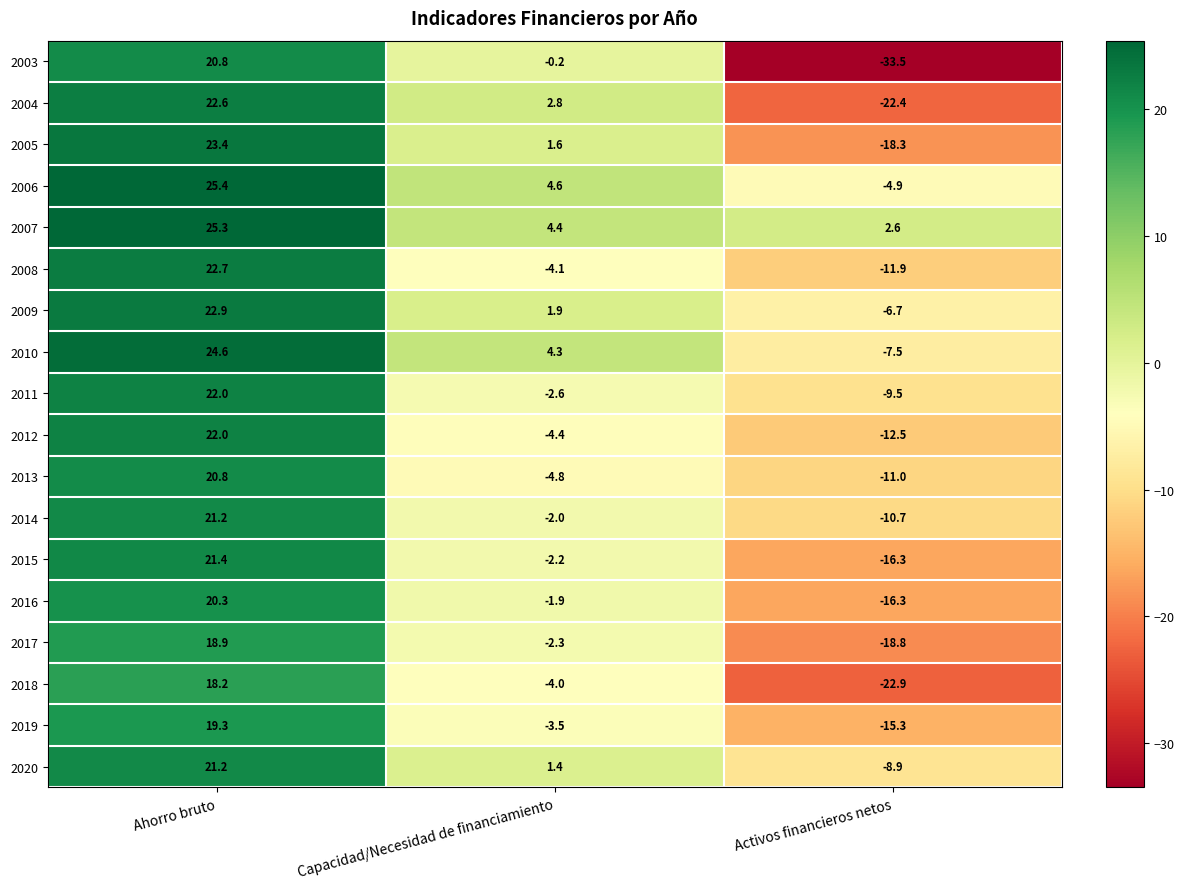

At Capacidad/Necesidad de financiamiento, list the series in order from smallest to largest.

2013, 2012, 2008, 2018, 2019, 2011, 2017, 2015, 2014, 2016, 2003, 2020, 2005, 2009, 2004, 2010, 2007, 2006